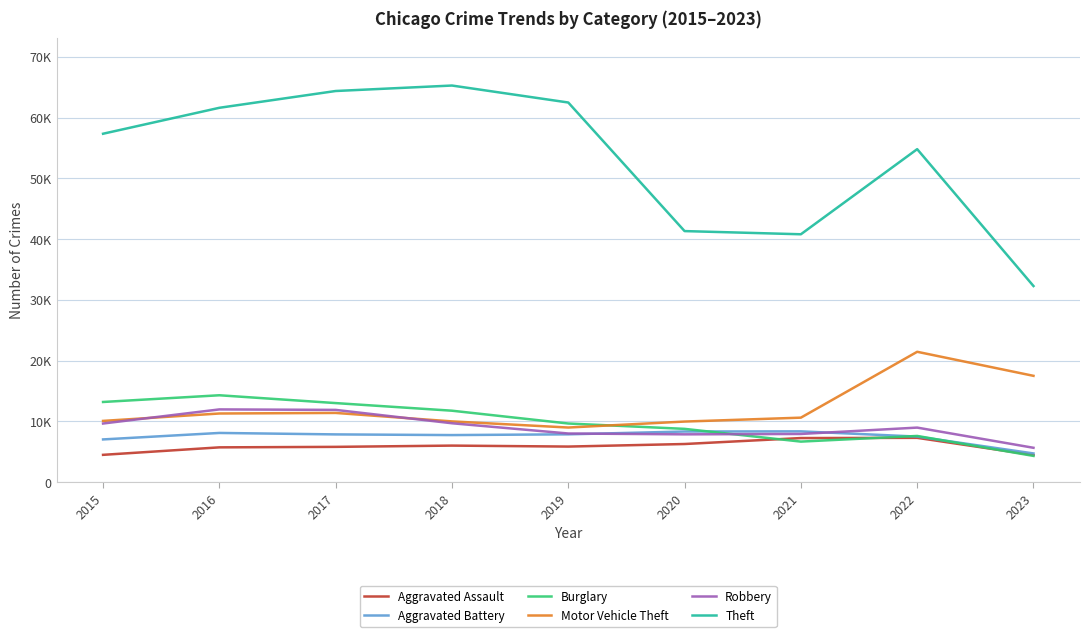

At which category does Robbery reach its first local valley?

2020